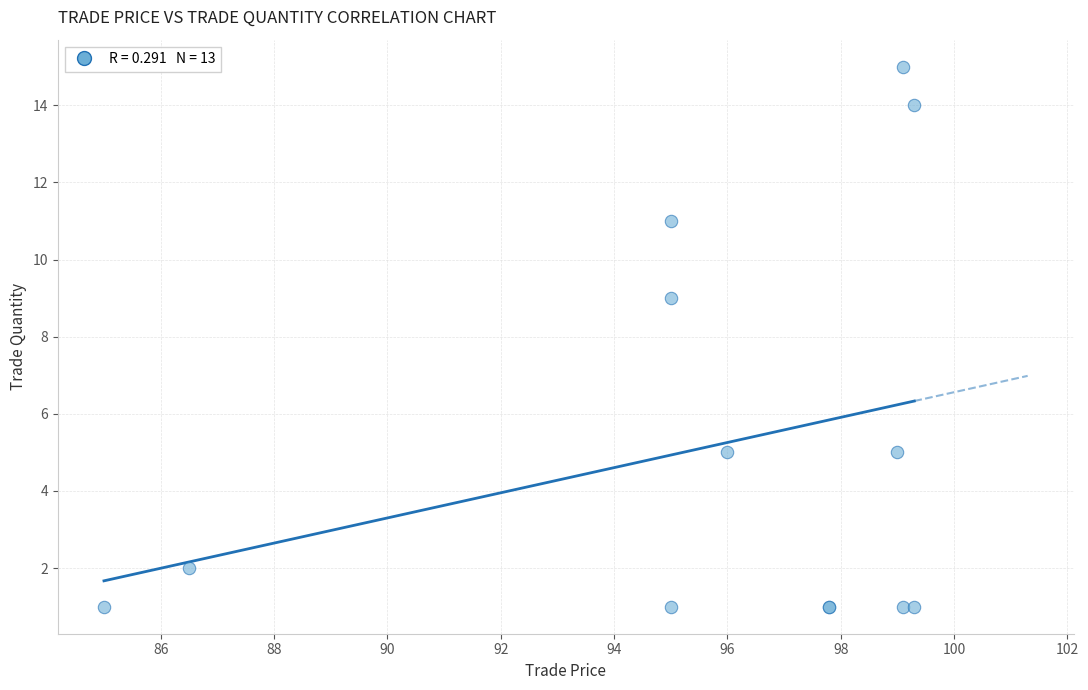

What Y value in the scatter plot is closest to 8?

9